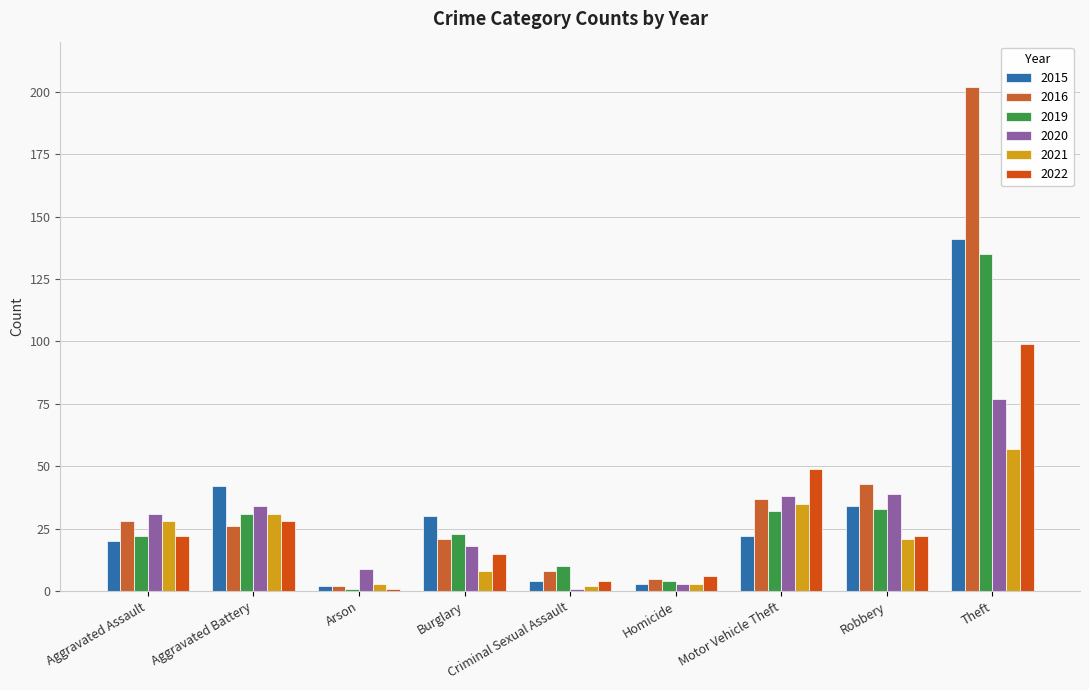

Is it true that 2016 equals 19 at Aggravated Assault?

False